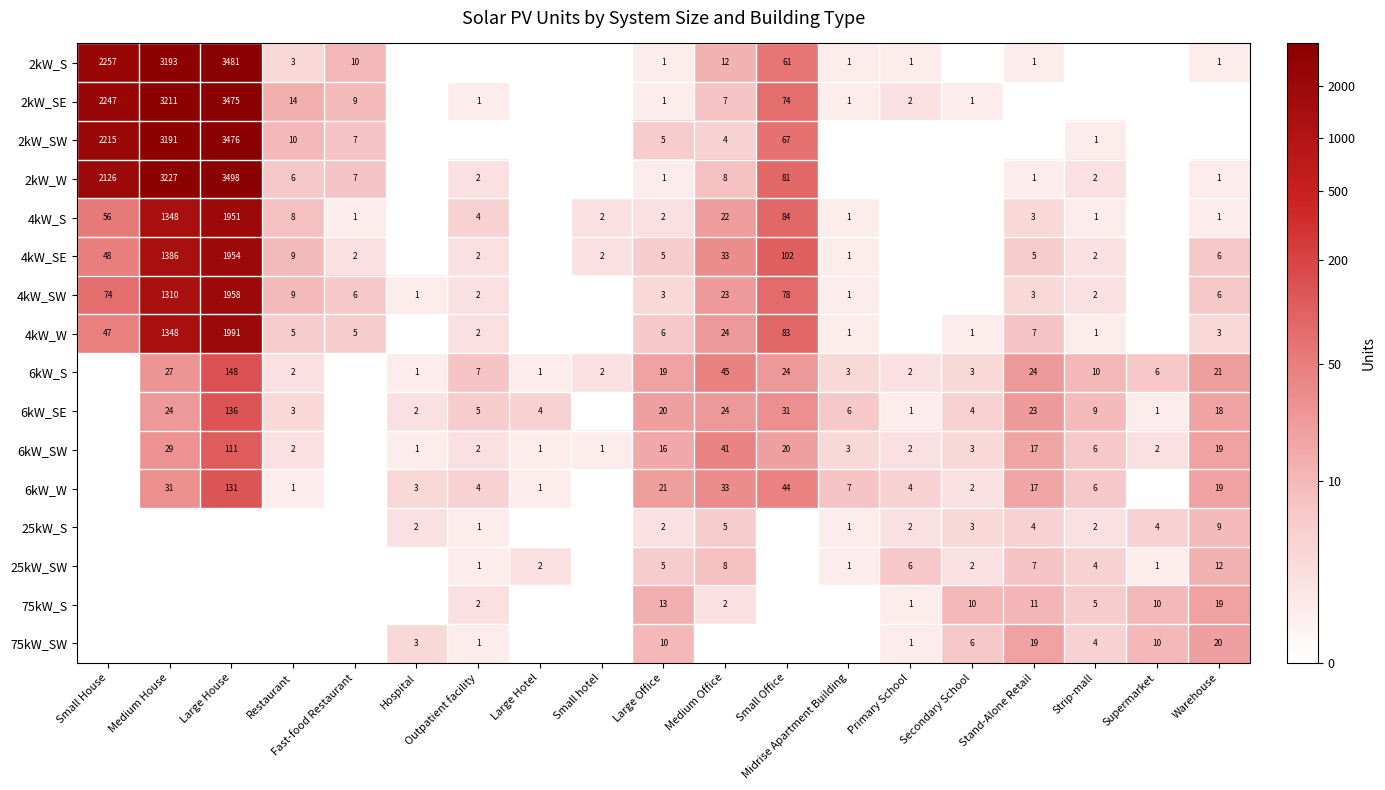

True or false: 2kW_S has a value of 1 at Large Office.

True